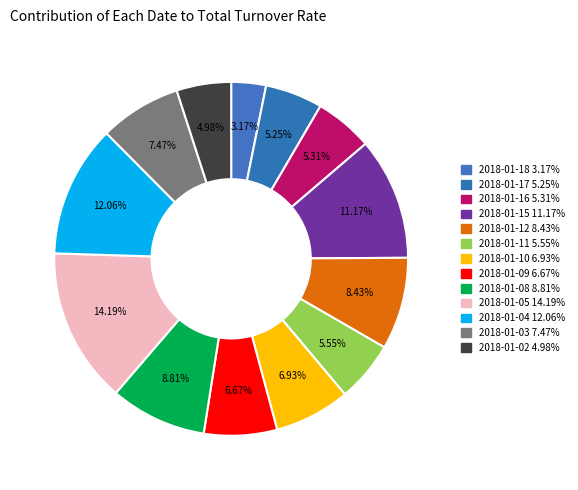

How many slices are in this pie chart?

13